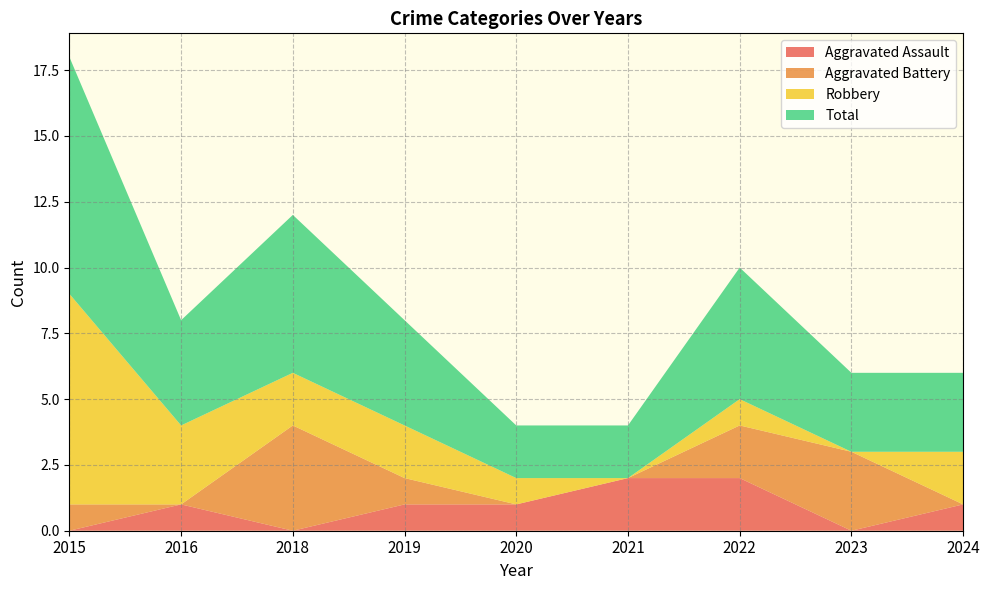

Reading left to right, extract all data points from this chart.

Aggravated Assault: 0	1	0	1	1	2	2	0	1
Aggravated Battery: 1	0	4	1	0	0	2	3	0
Robbery: 8	3	2	2	1	0	1	0	2
Total: 9	4	6	4	2	2	5	3	3